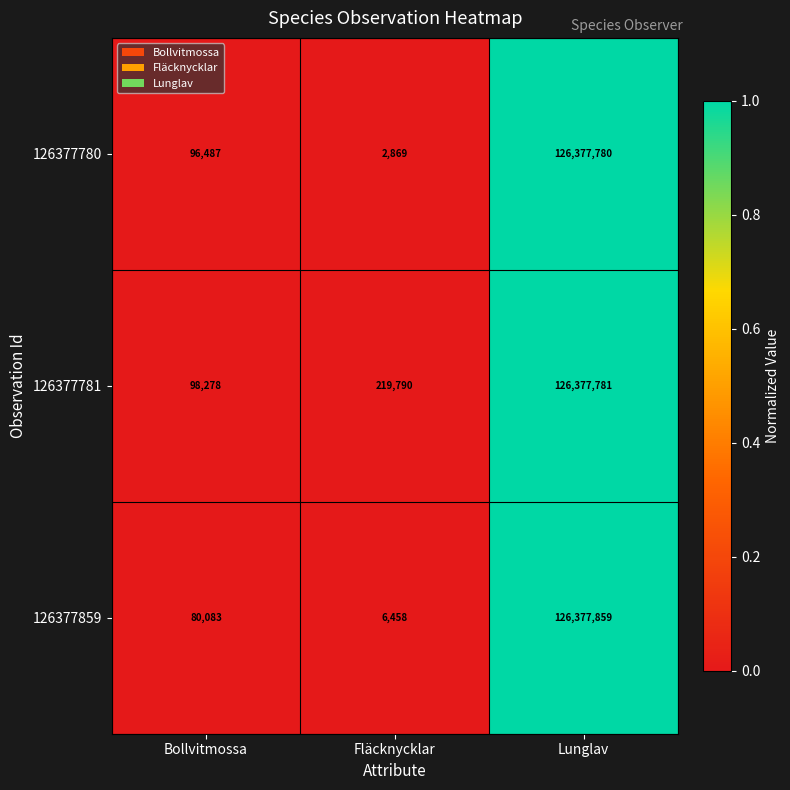

Is it true that 126377781 equals 126377781 at Lunglav?

True